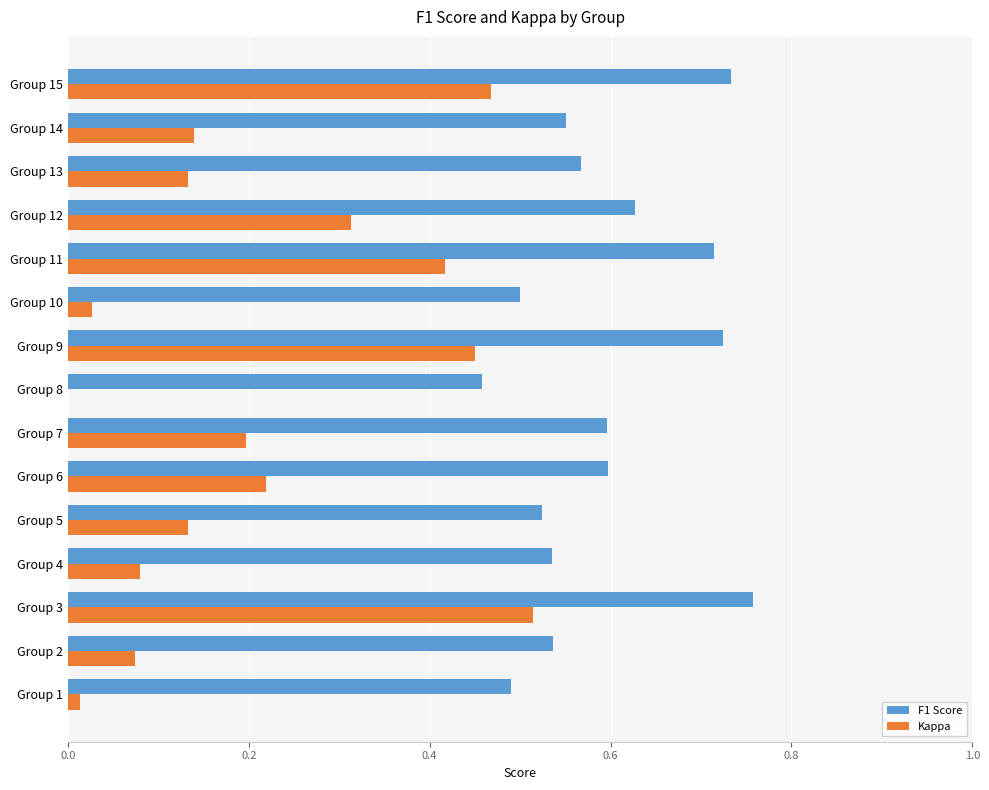

Between Group 5 and Group 6, which series saw the biggest shift?

Kappa